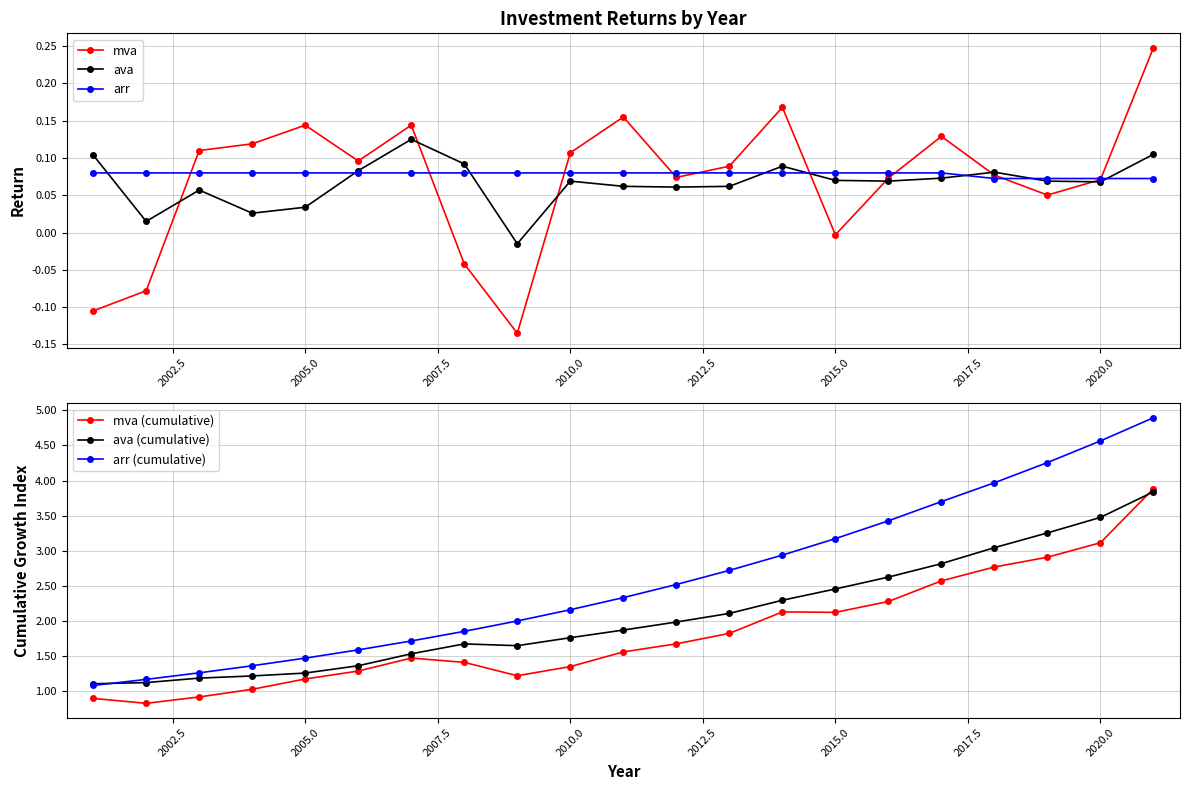

Rank the series by their maximum value, from lowest to highest.

arr, ava, mva, ava (cumulative), mva (cumulative), arr (cumulative)